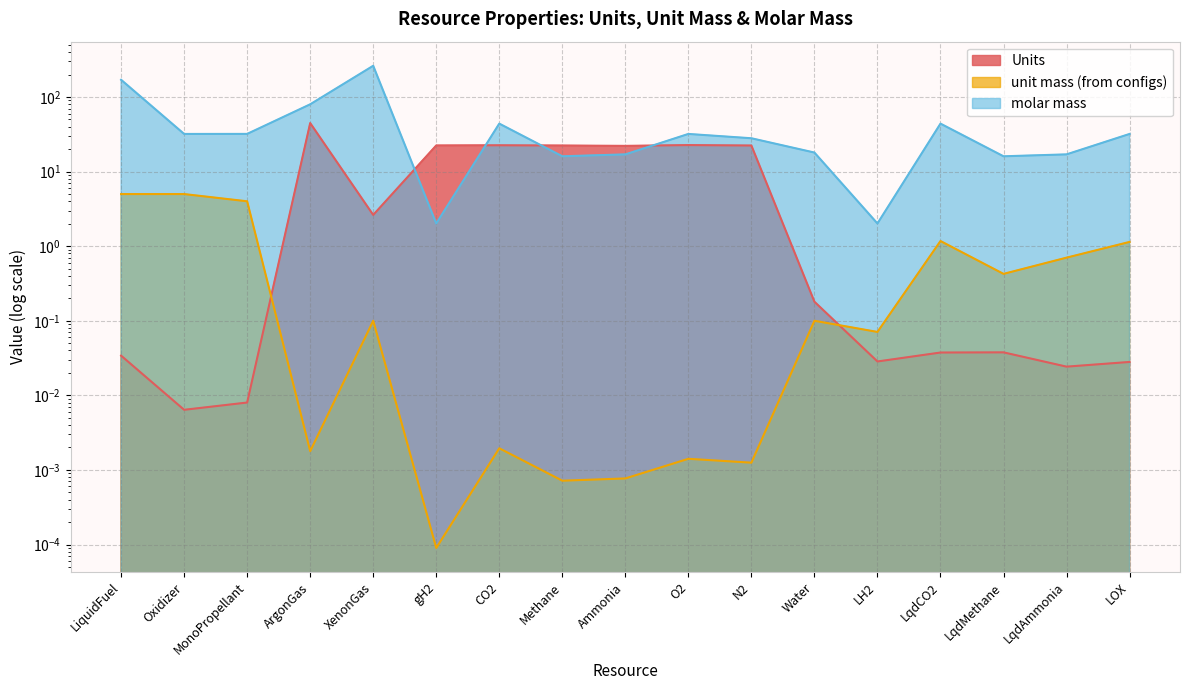

What are all the series names shown in the legend?

Units, unit mass (from configs), molar mass